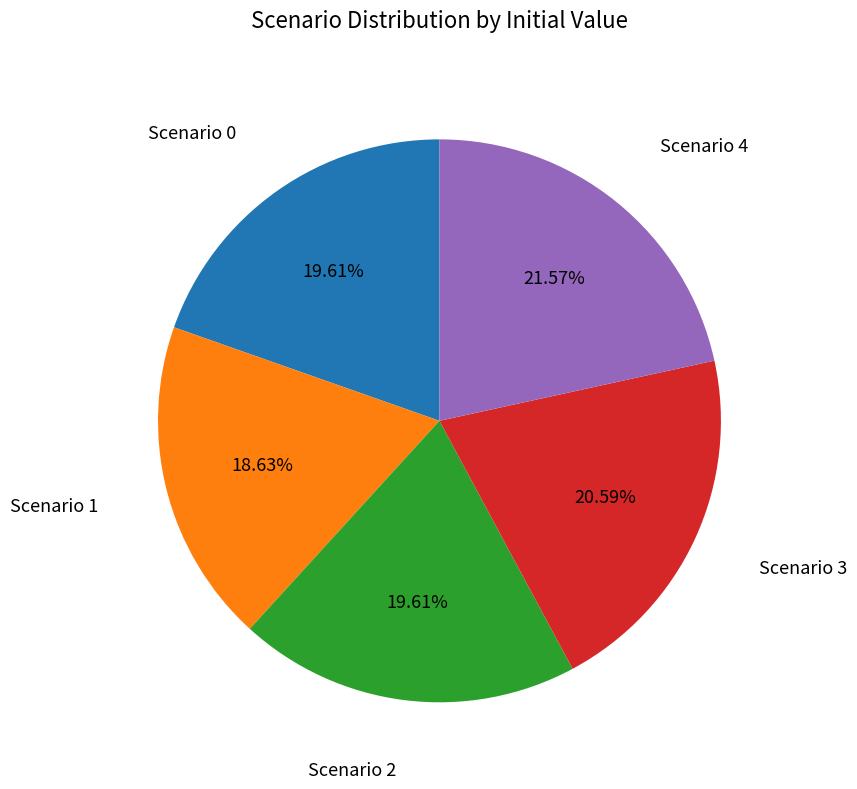

Count the number of slices in the pie.

5